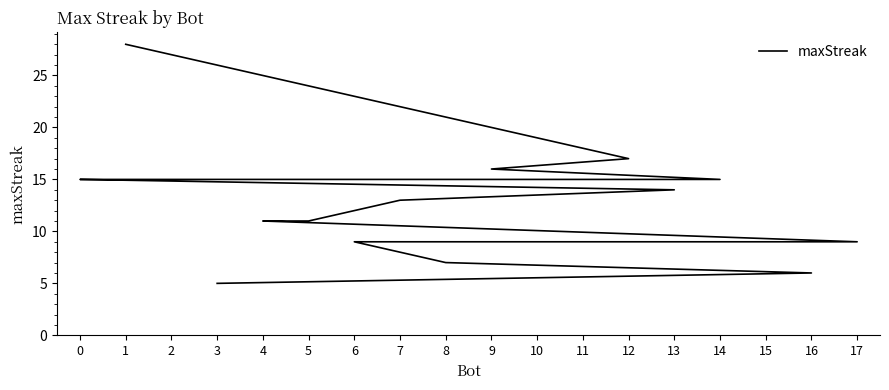

List the labels in order of value, largest first.

1, 12, 9, 14, 11, 2, 0, 13, 7, 5, 4, 17, 15, 10, 6, 8, 16, 3